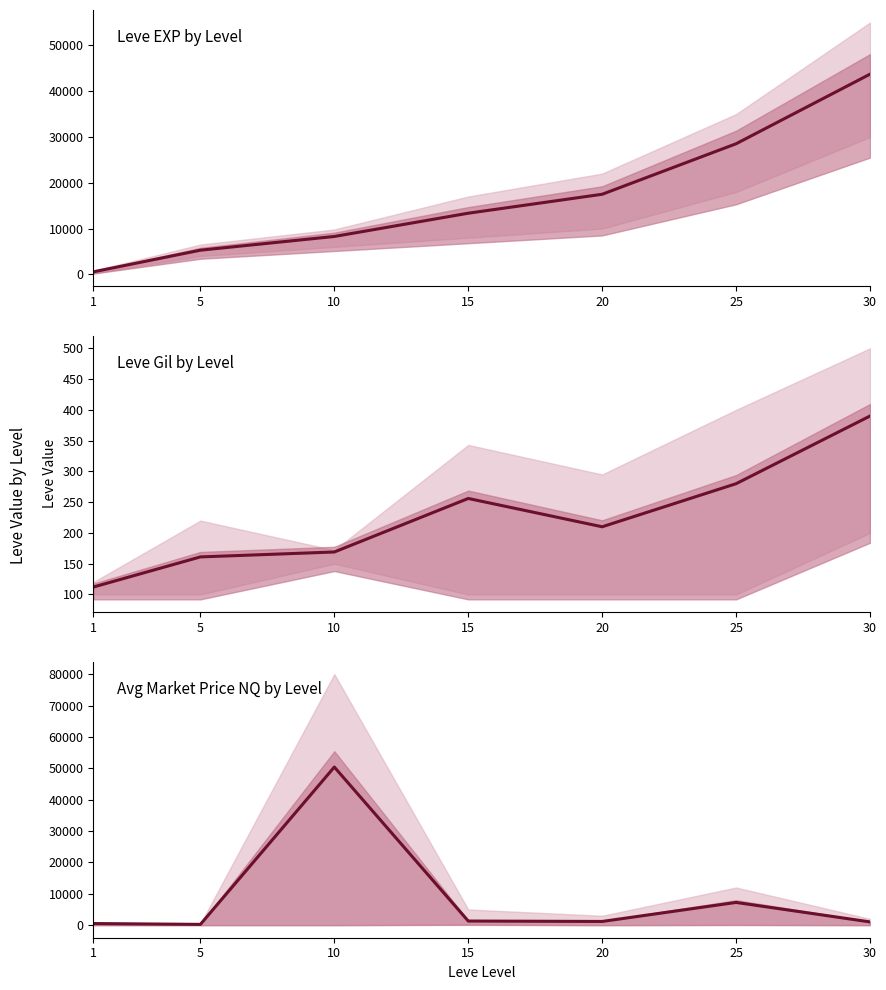

How many data points in Leve Gil mean are less than 210?

3